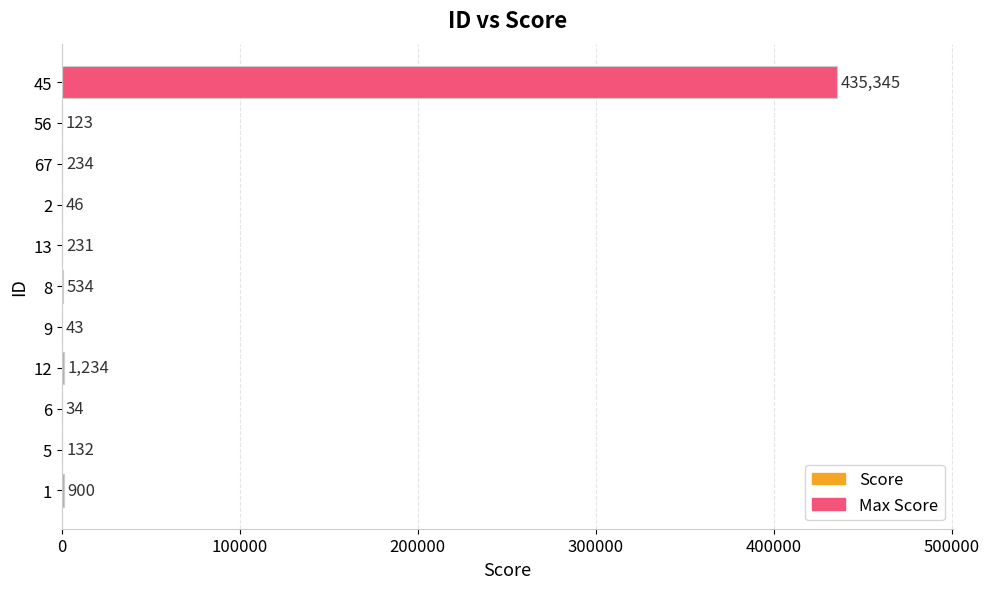

Is it true that the value at 9 is 43?

True